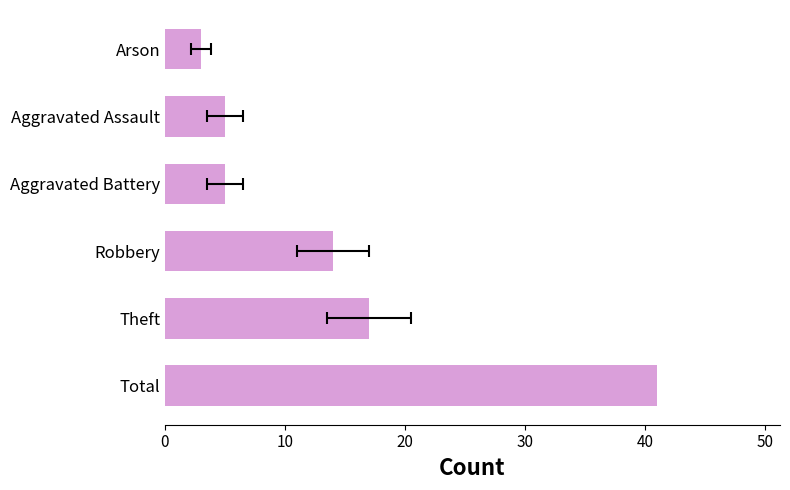

Reading right to left, extract all data points from this chart.

3	5	5	14	17	41